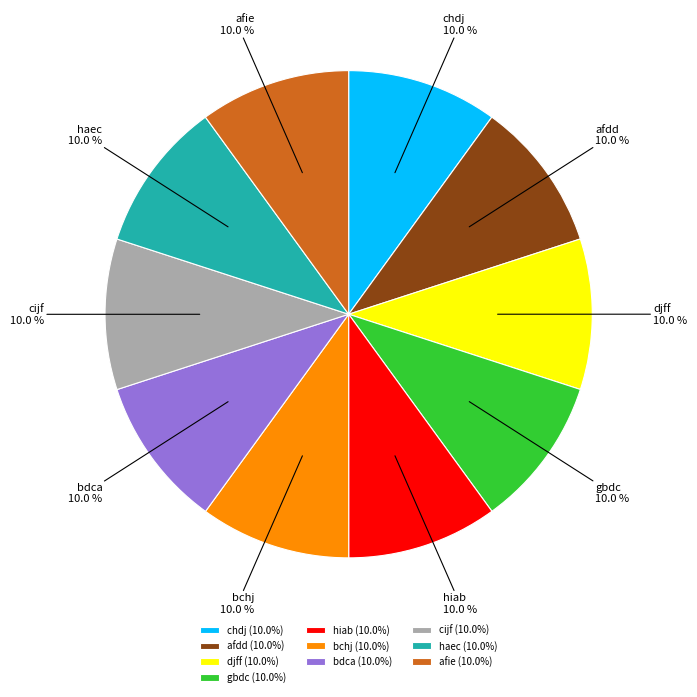

Approximately how many times larger is the value at bdca compared to bchj?

1.0